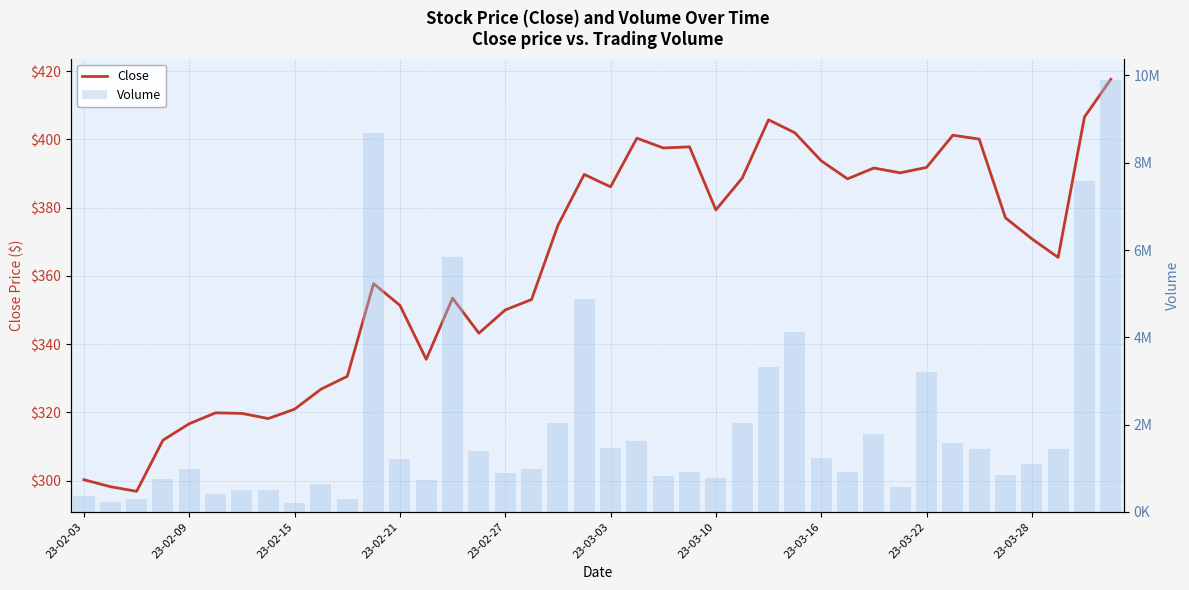

Where is Close nearest to the value 357?

11